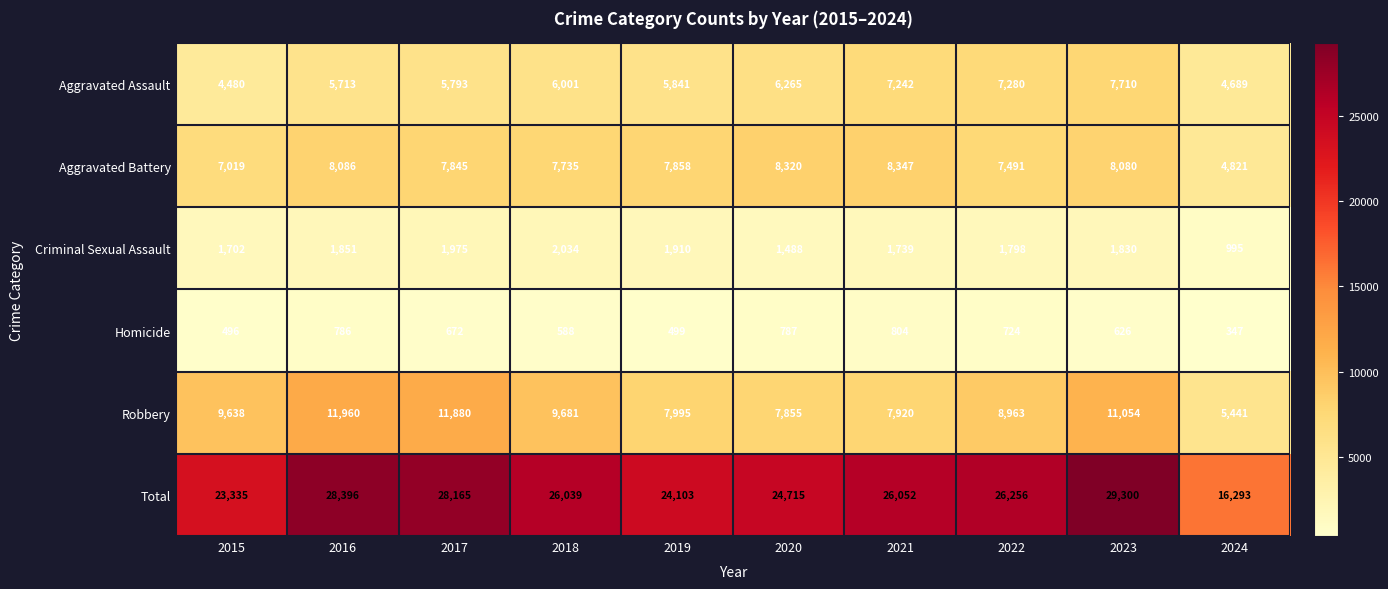

What is the spread (max minus min) of values at 2024?

15946